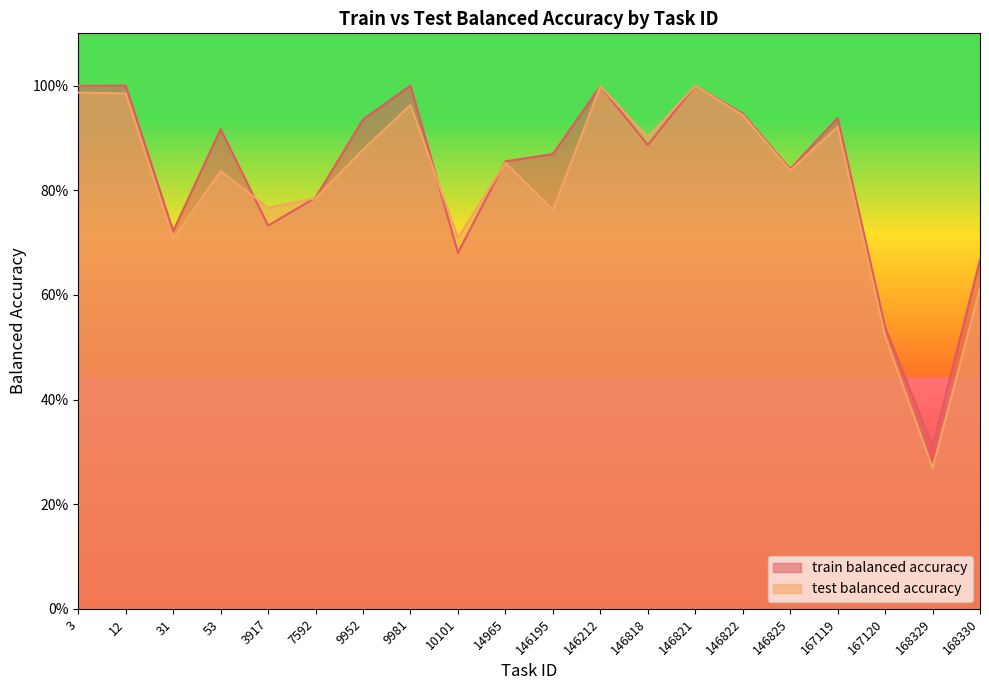

True or false: train balanced accuracy has more than 0 points higher than both neighbors.

True